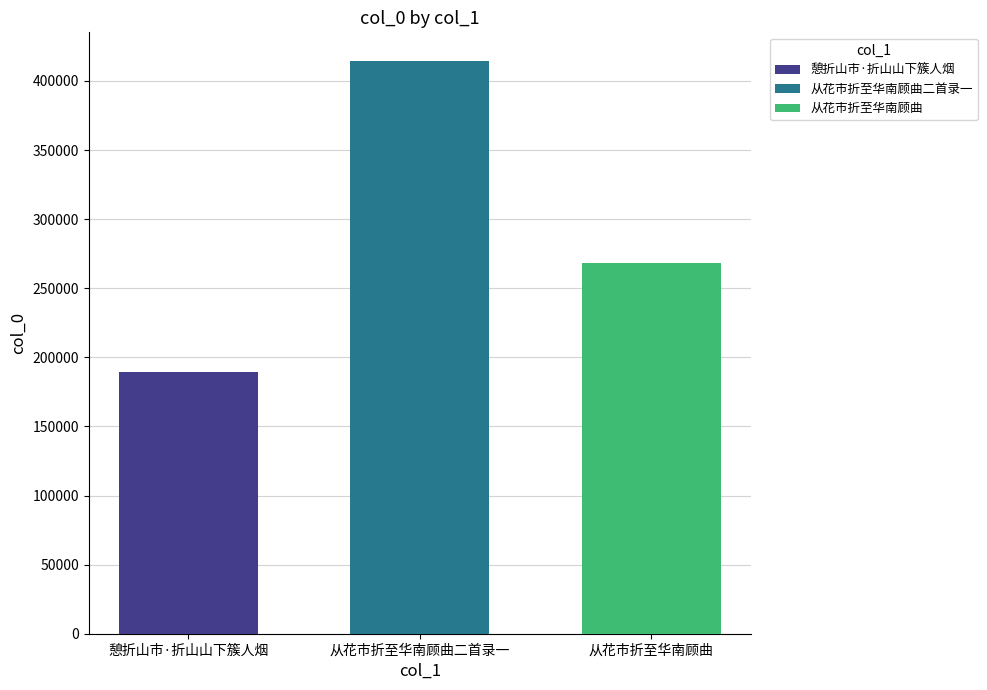

What is the difference between the highest and lowest values at 从花市折至华南顾曲二首录一?

224879